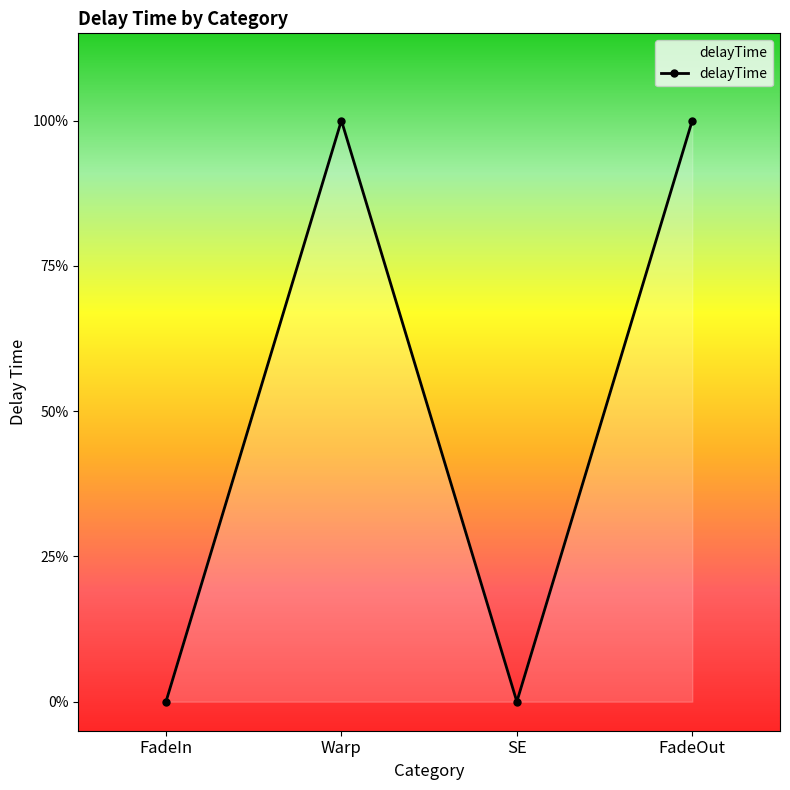

Is this an area chart (filled region under the line)?

Yes